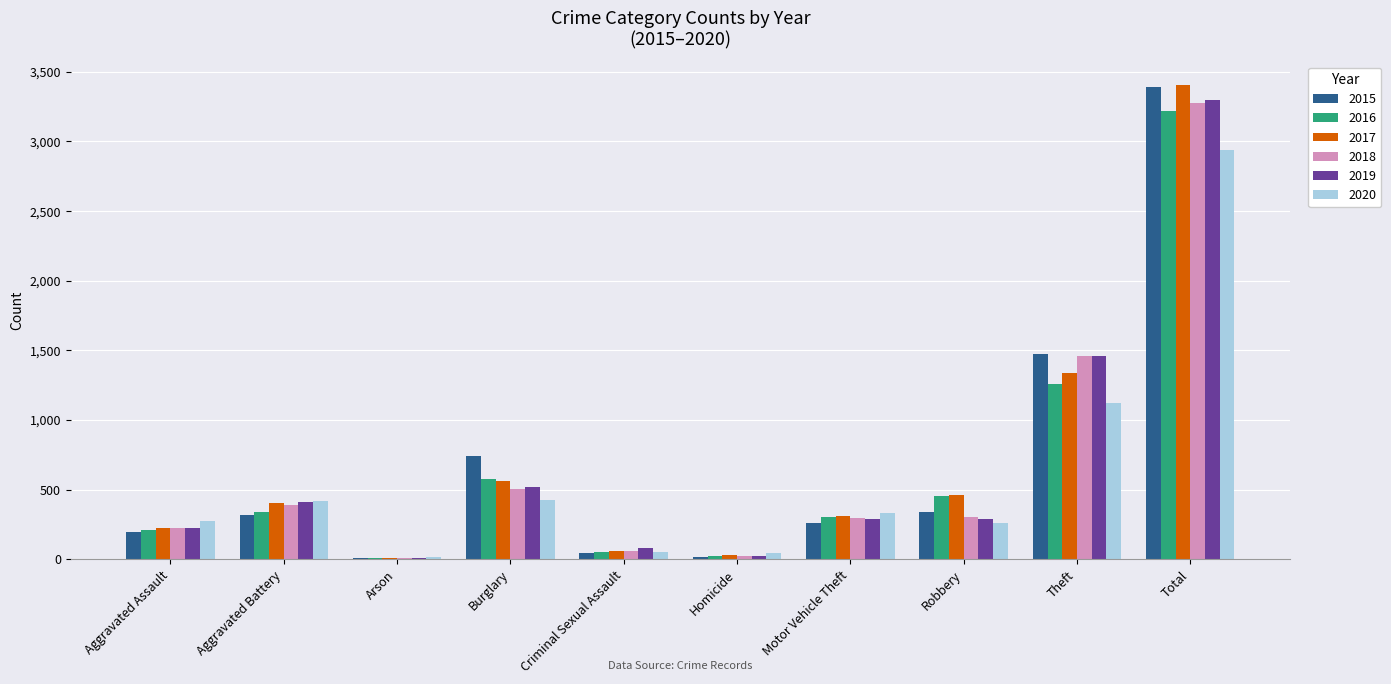

The 2017 series shows 460 at Robbery. True or false?

True